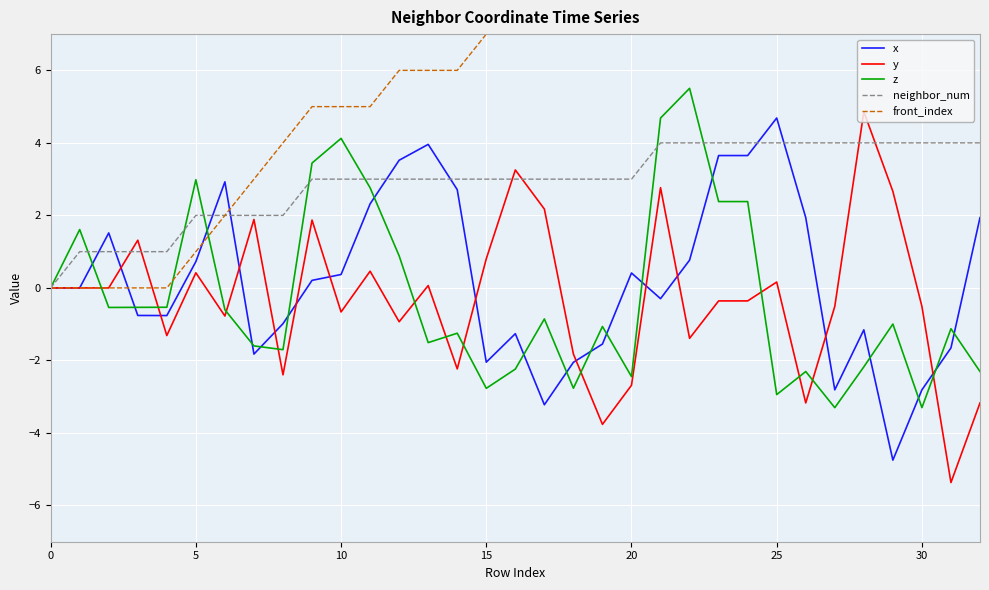

At which category is the sum across all series the highest?

24